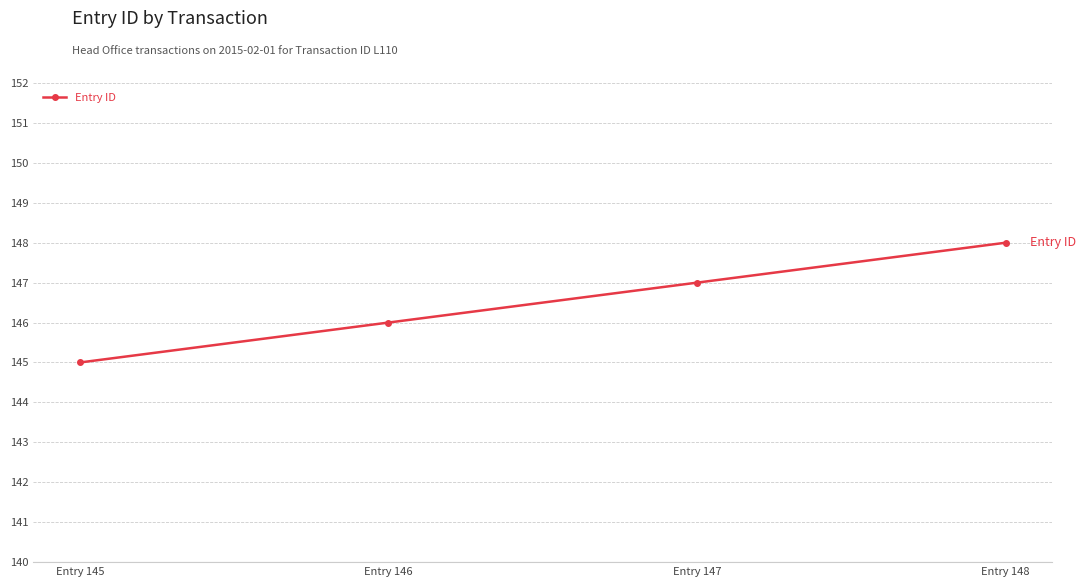

True or false: the data has more than 2 interior local peaks.

False